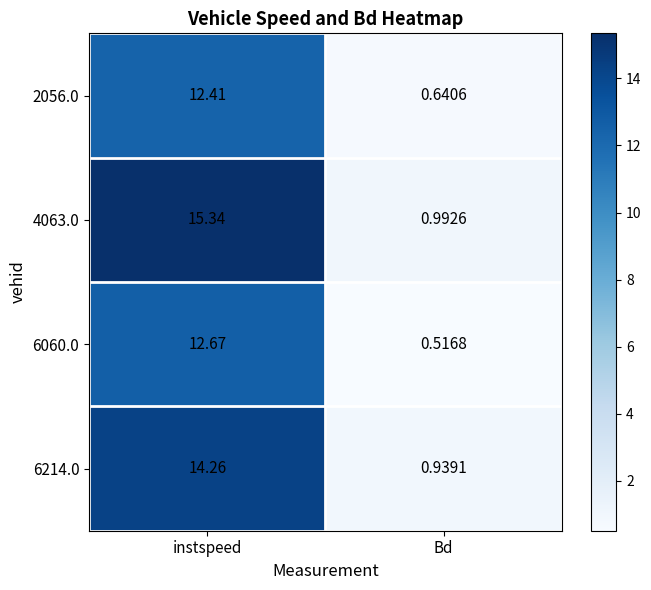

List the series in order of their peak value, lowest first.

2056.0, 6060.0, 6214.0, 4063.0